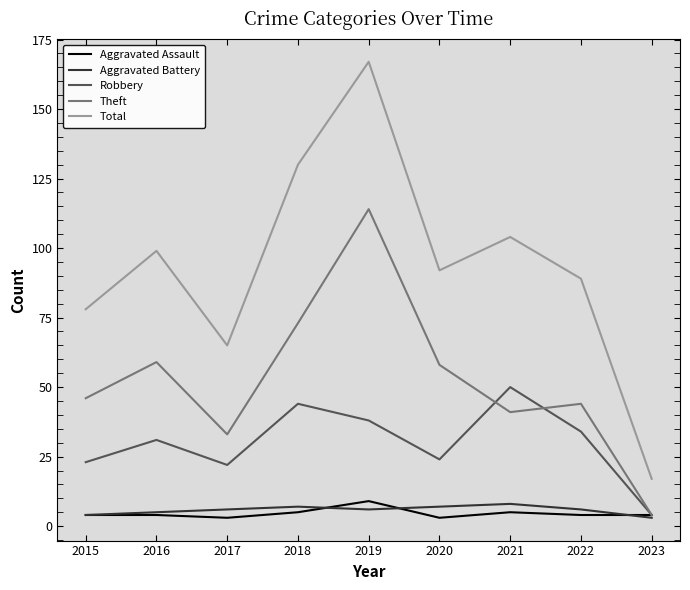

Does the chart display data point markers on the line(s)?

No